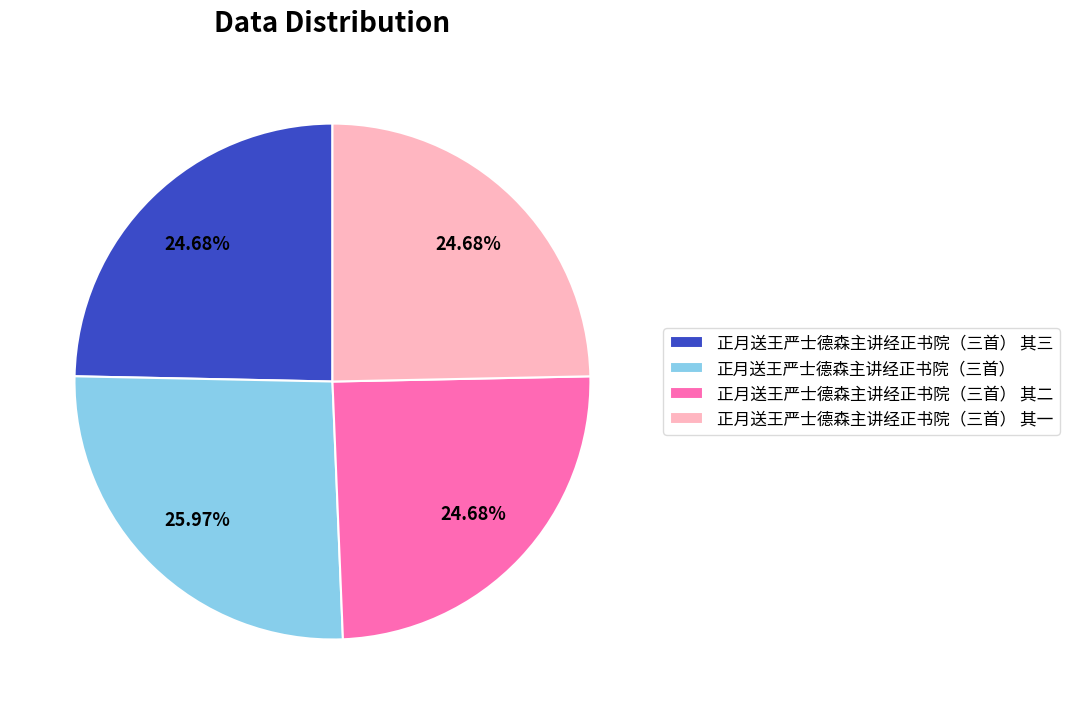

Does any single category account for the majority?

No